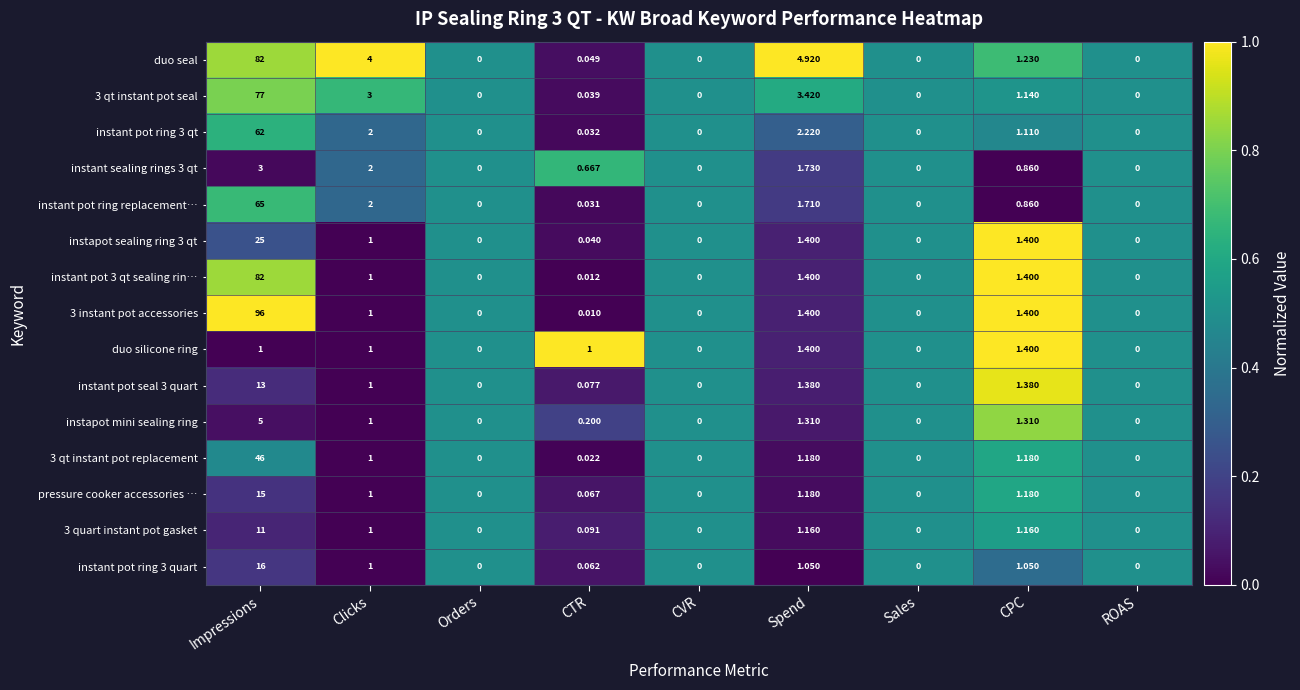

At which label is instant pot ring replacement… closest to 32?

Clicks